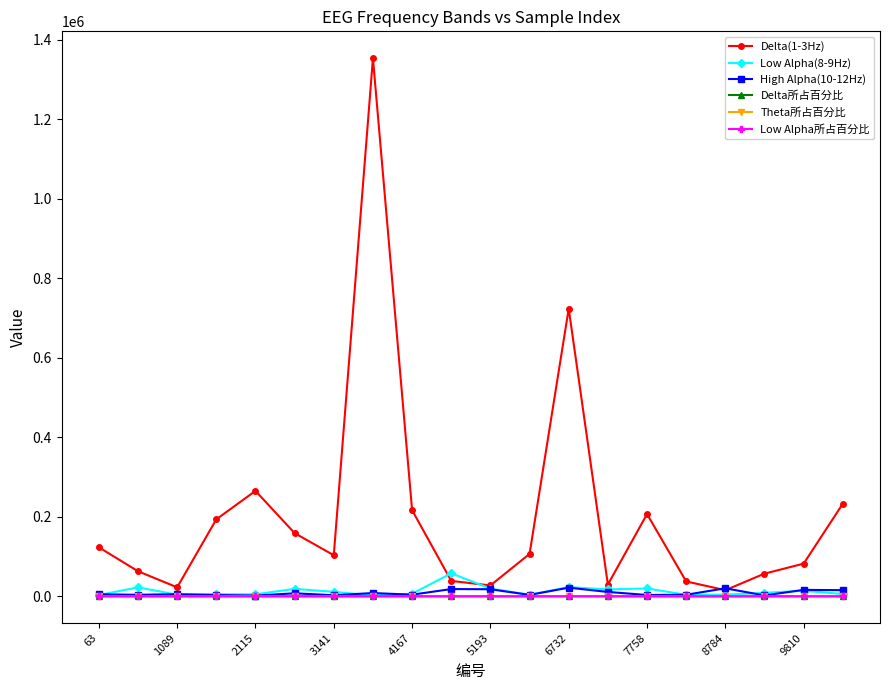

What is the value of the Delta所占百分比 point at the 8th from the left?

1.0